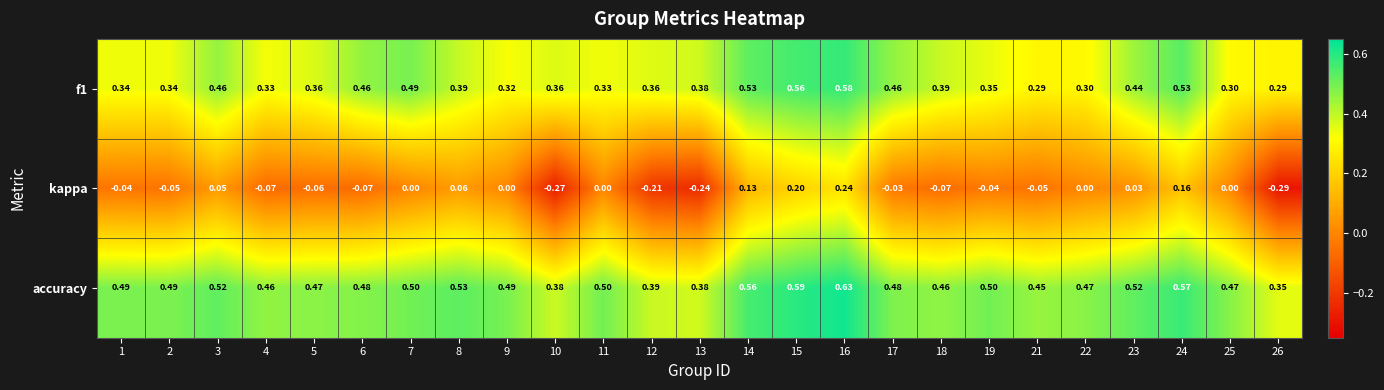

Is the value of f1 at 8 greater than the value of kappa at 21?

Yes